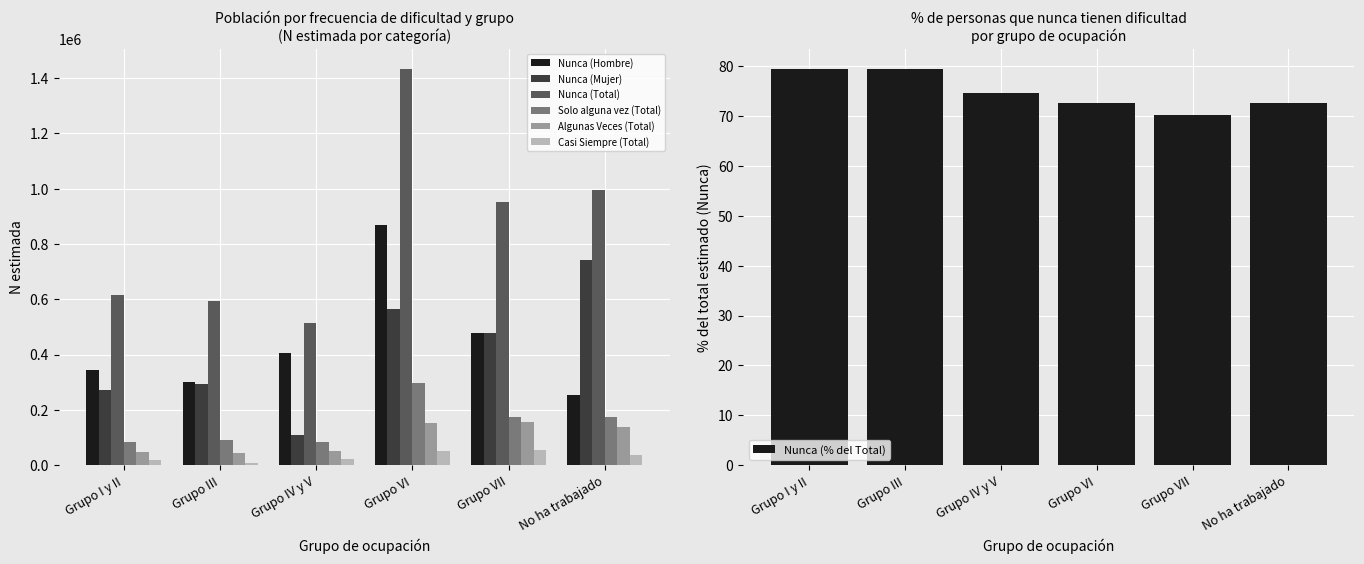

The Nunca (Total) series shows 994475 at No ha trabajado. True or false?

True